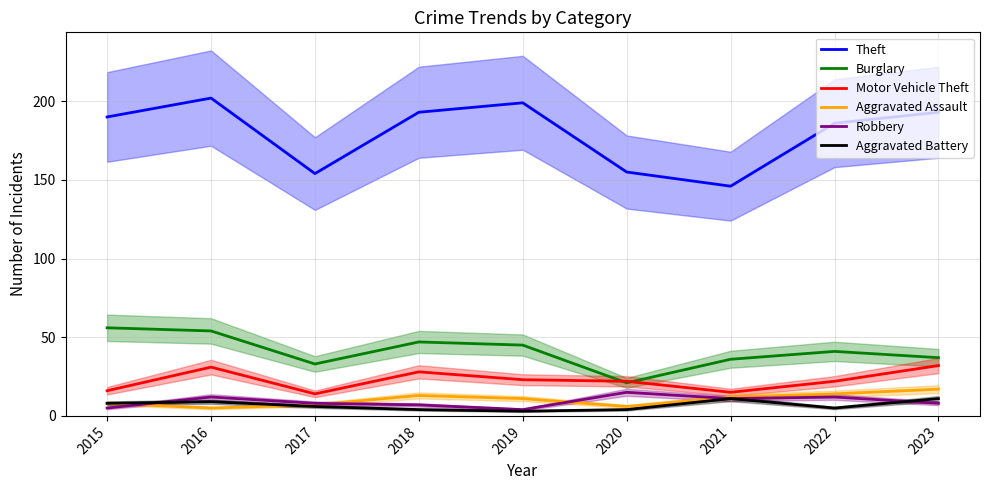

What are all the series names shown in the legend?

Theft, Burglary, Motor Vehicle Theft, Aggravated Assault, Robbery, Aggravated Battery